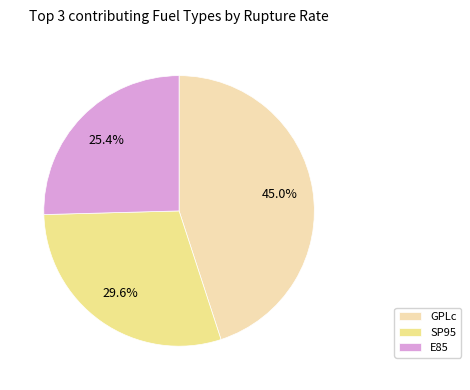

Which category has the smallest portion of the pie?

E85